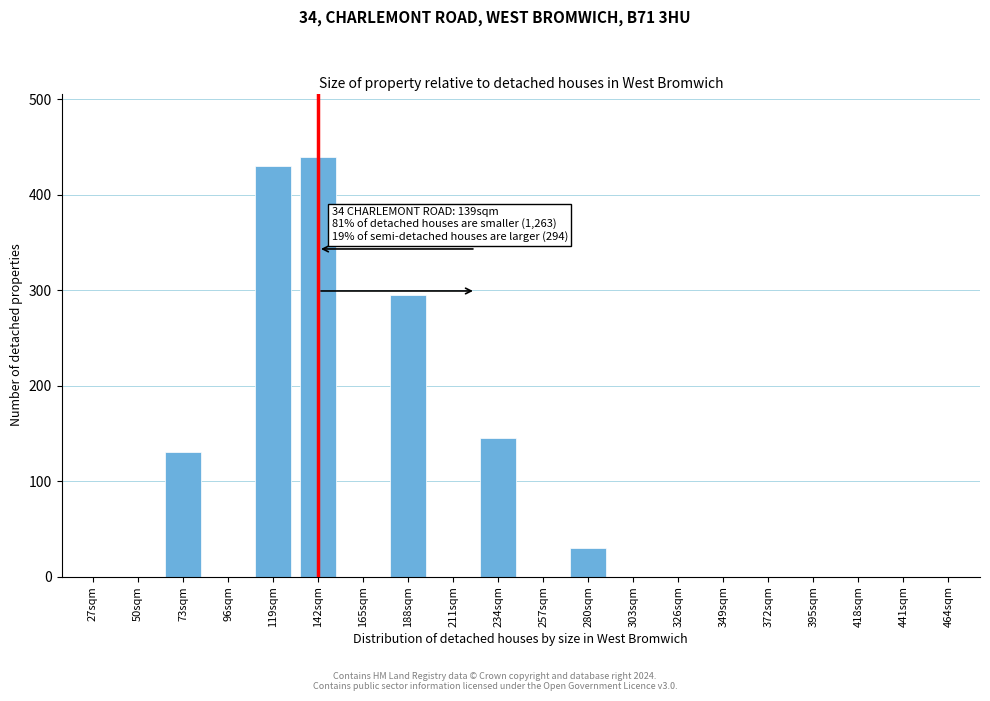

Reading left to right, list all the values displayed in this chart.

27sqm=0	50sqm=0	73sqm=130	96sqm=0	119sqm=430	142sqm=440	165sqm=0	188sqm=295	211sqm=0	234sqm=145	257sqm=0	280sqm=30	303sqm=0	326sqm=0	349sqm=0	372sqm=0	395sqm=0	418sqm=0	441sqm=0	464sqm=0